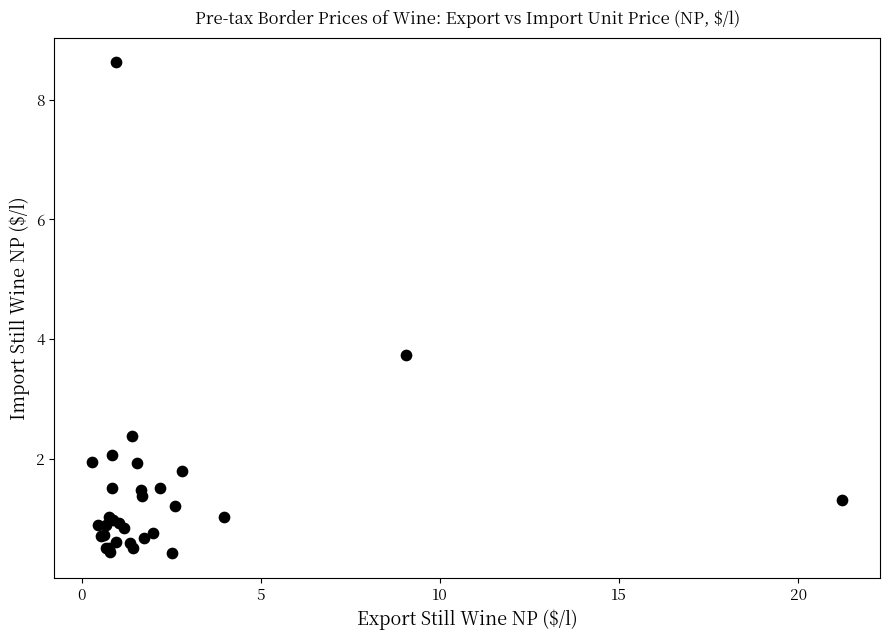

What Y value in the scatter plot is closest to 4?

3.7